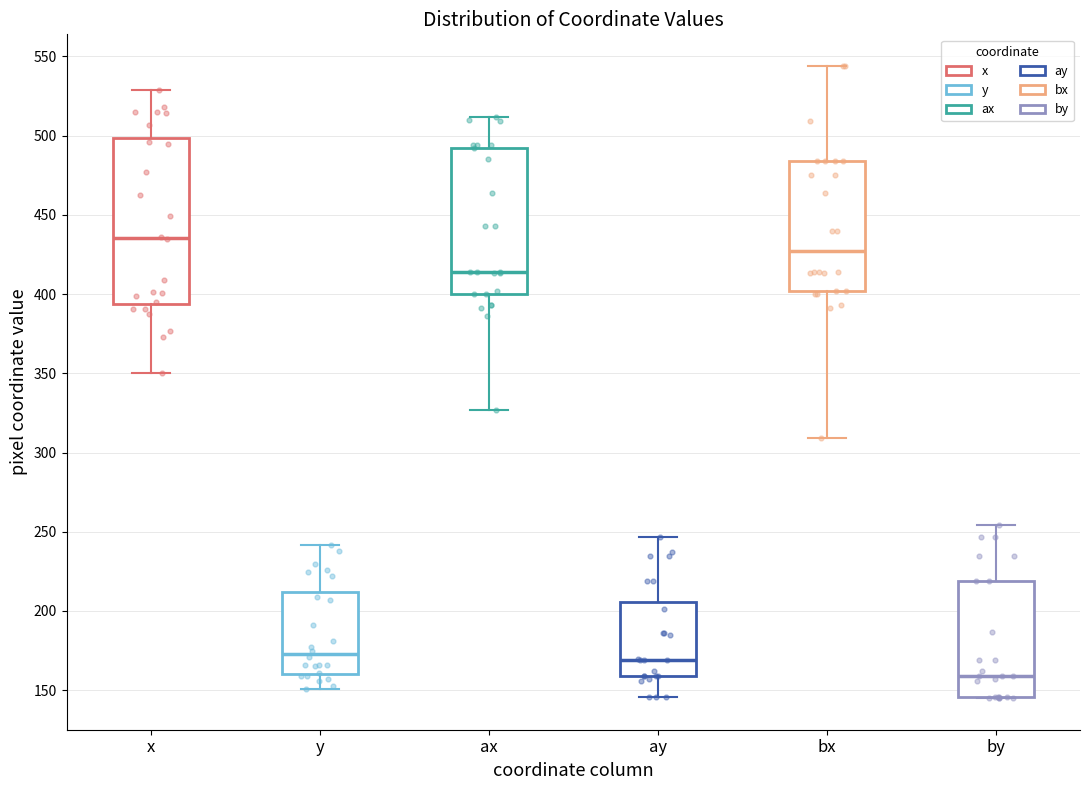

Reading left to right, transcribe this box plot: for each box, give where its median line is, the range the box spans, and where its two whiskers end, as read against the y-axis. The values are not printed on the chart, so give them approximately, as read against the axis.

x: median 435, box 395 to 500, whiskers 350 to 530
y: median 175, box 160 to 210, whiskers 150 to 240
ax: median 415, box 400 to 495, whiskers 325 to 510
ay: median 170, box 160 to 205, whiskers 145 to 245
bx: median 425, box 400 to 485, whiskers 310 to 545
by: median 160, box 145 to 220, whiskers 145 to 255